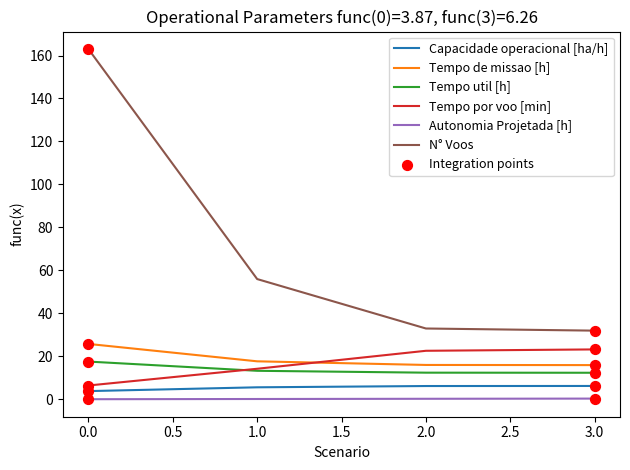

Between 0.0 and 2.0, which series saw the biggest shift?

N° Voos